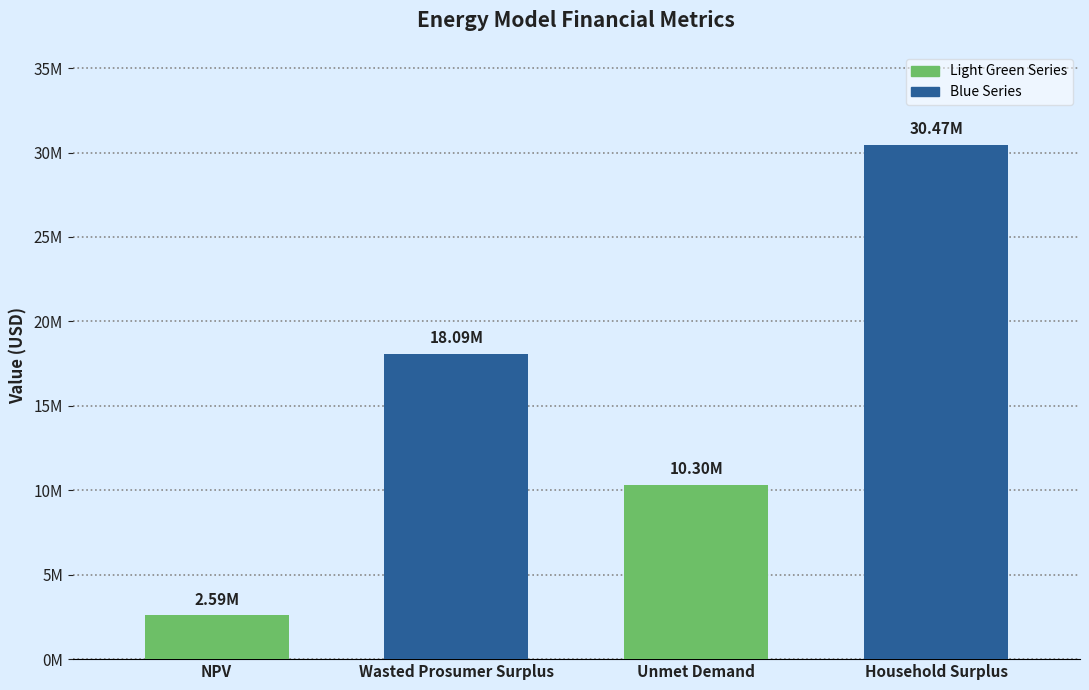

Does the chart contain any negative values?

No